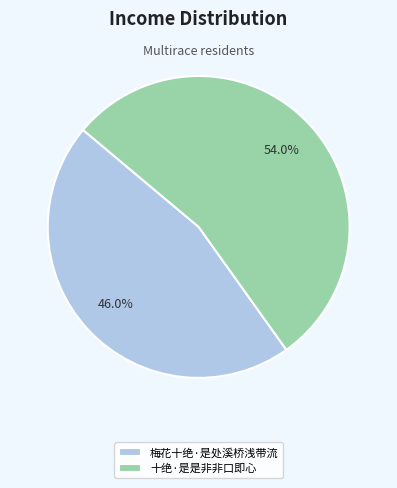

Approximately how many times larger is the value at 十绝·是是非非口即心 compared to 梅花十绝·是处溪桥浅带流?

1.2